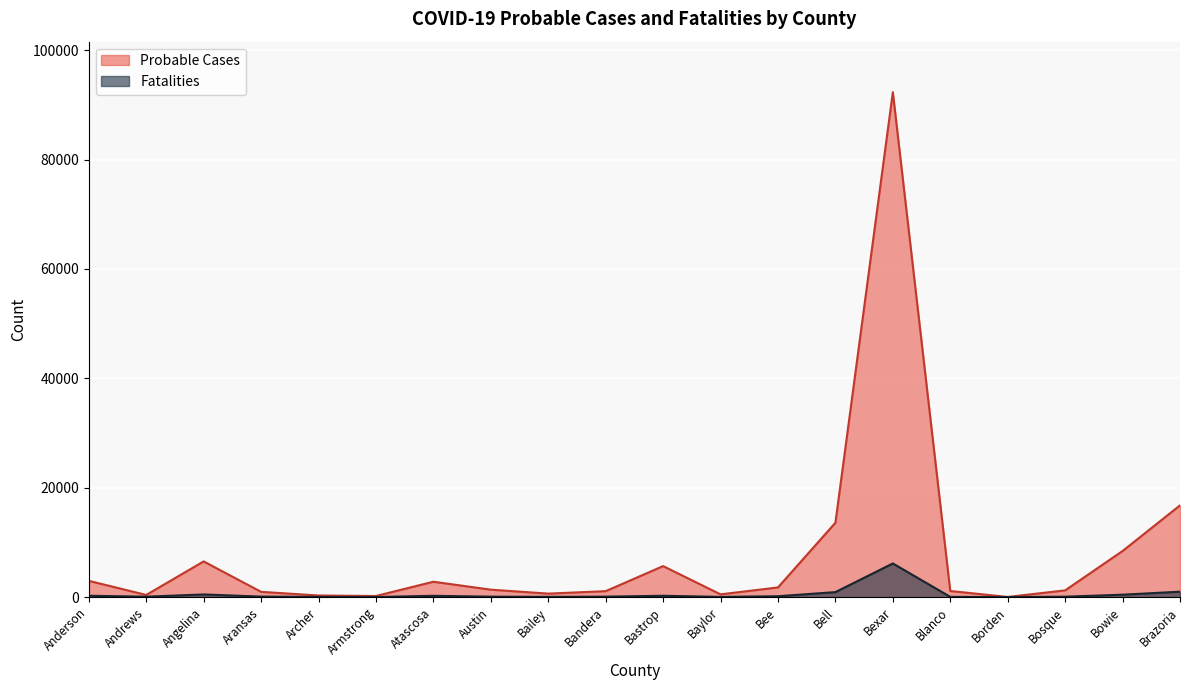

In Probable Cases, how many points are higher than both neighbors (excluding endpoints)?

4